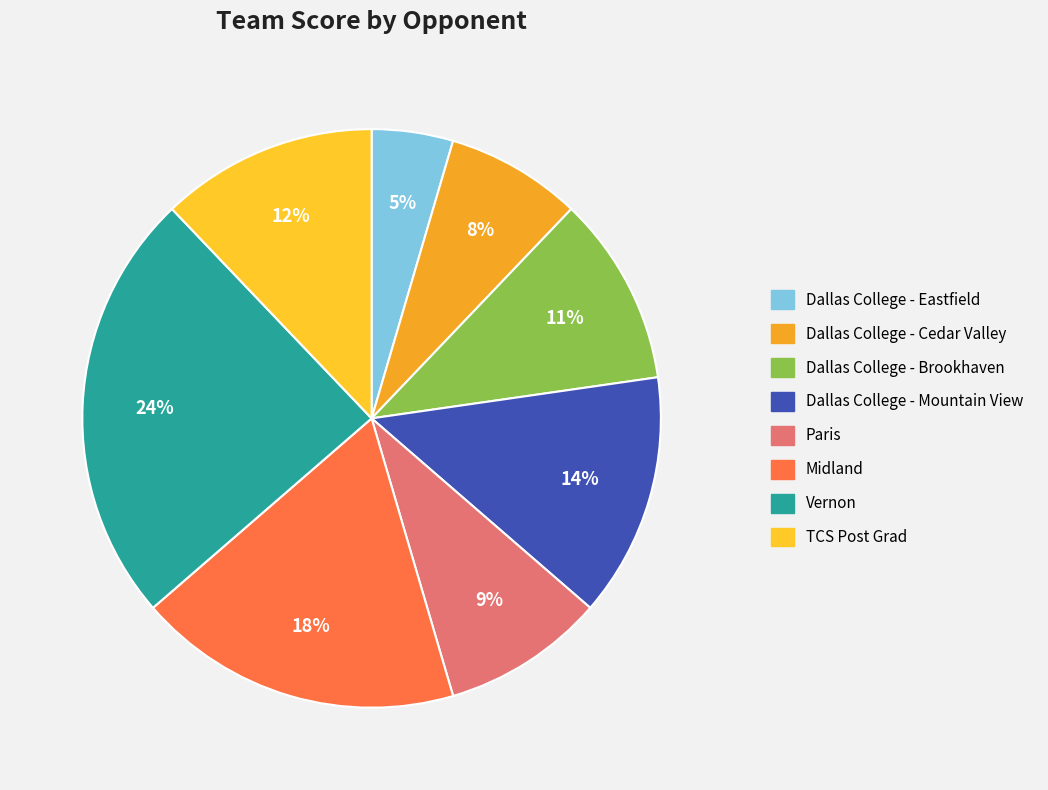

Count the number of slices in the pie.

8